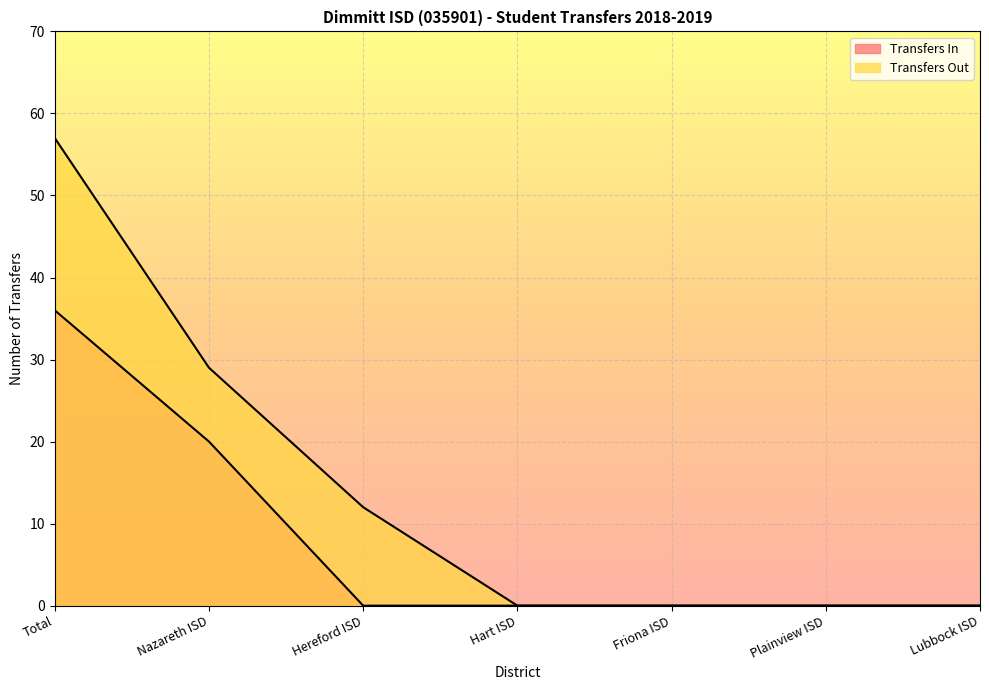

True or false: Transfers In and Transfers Out cross at least once.

False